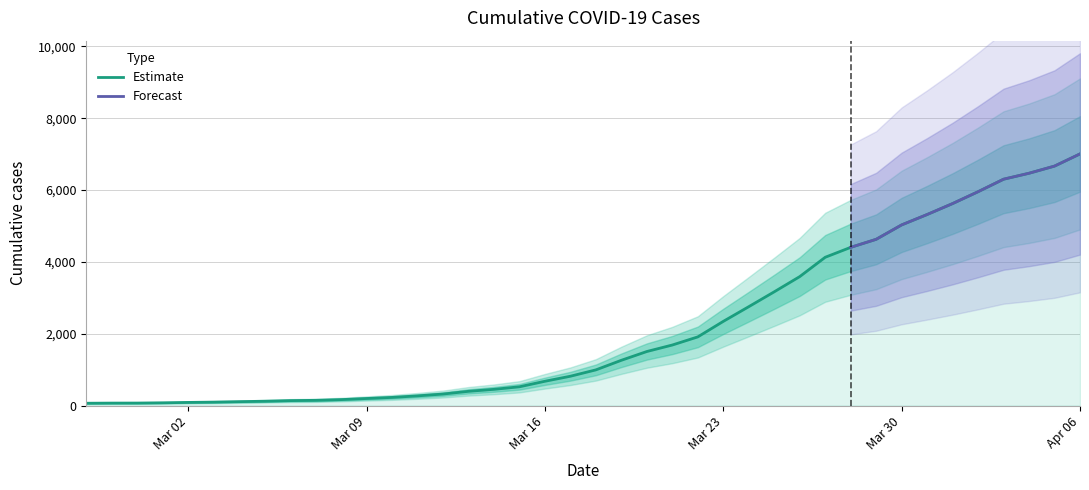

True or false: the data shows 38 at 2020-03-01.

False